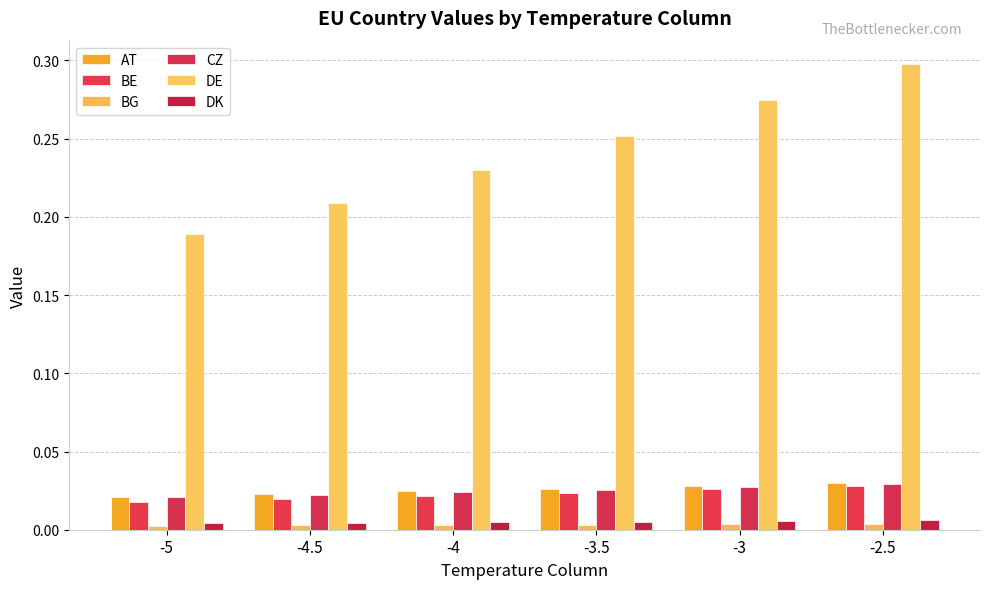

What is the spread (max minus min) of values at -4.5?

0.2